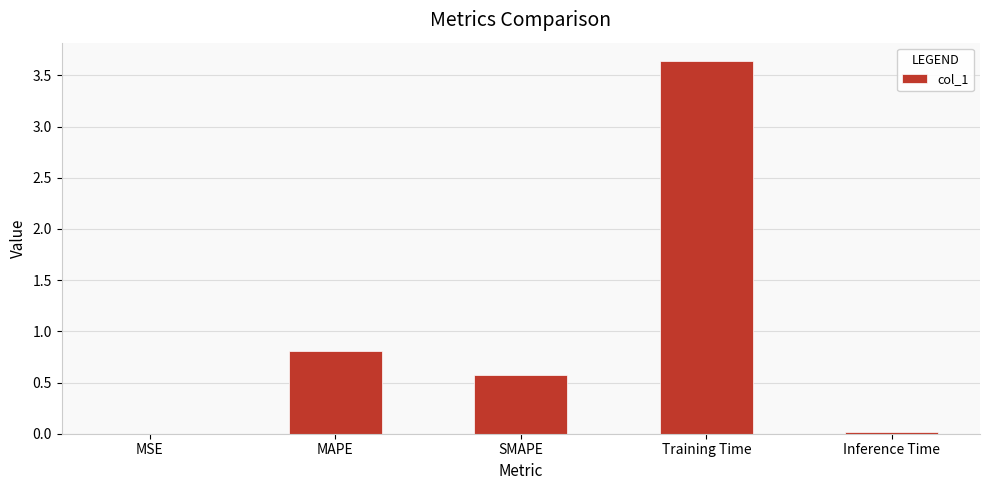

What is the sum of the values at Training Time and MAPE?

4.4